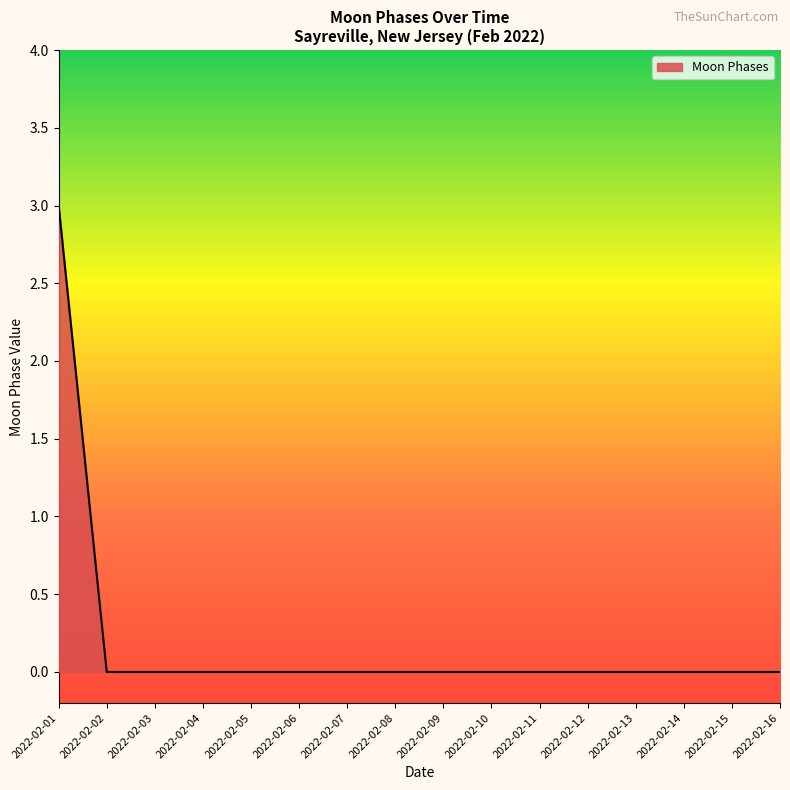

What is the change in value from 2022-02-01 to 2022-02-02?

-3